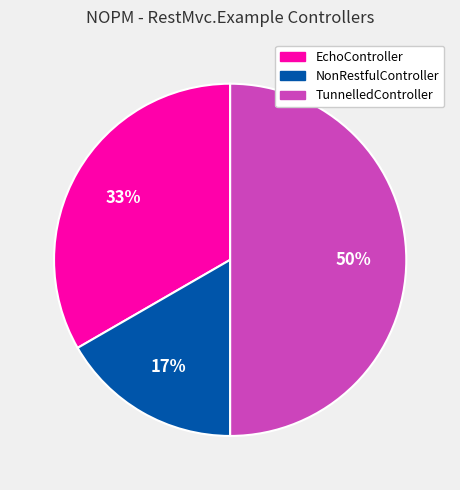

Combined, do NonRestfulController and TunnelledController account for over 50%?

Yes